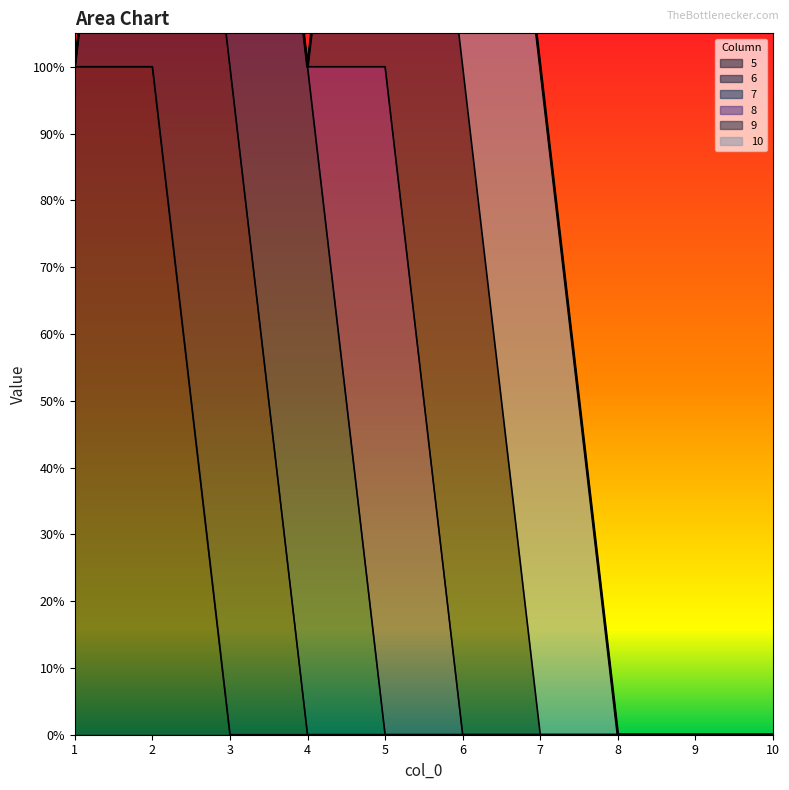

What is the sum of all 8 values?

1